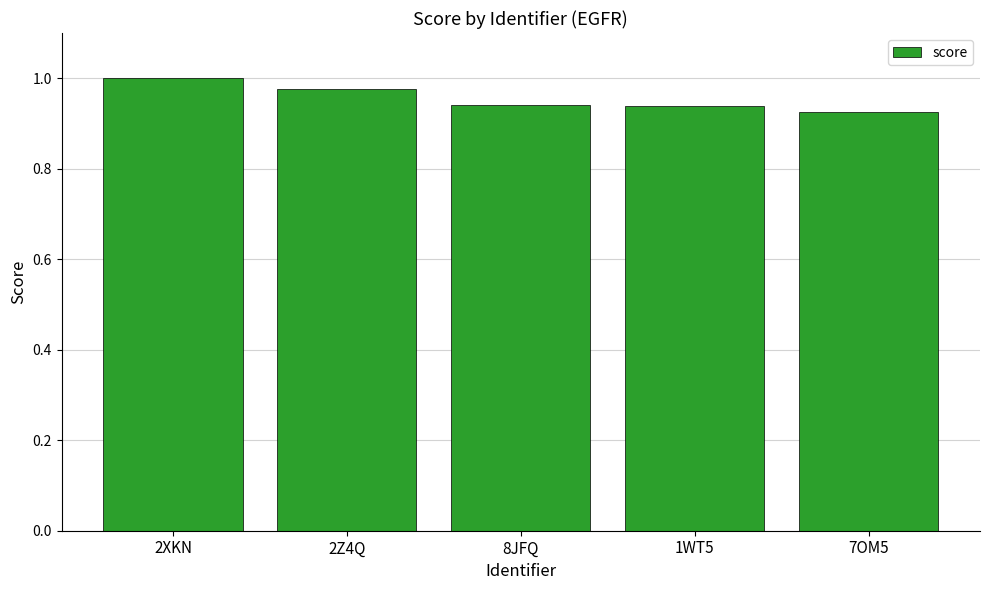

What is the label of the 1st bar from the right?

7OM5